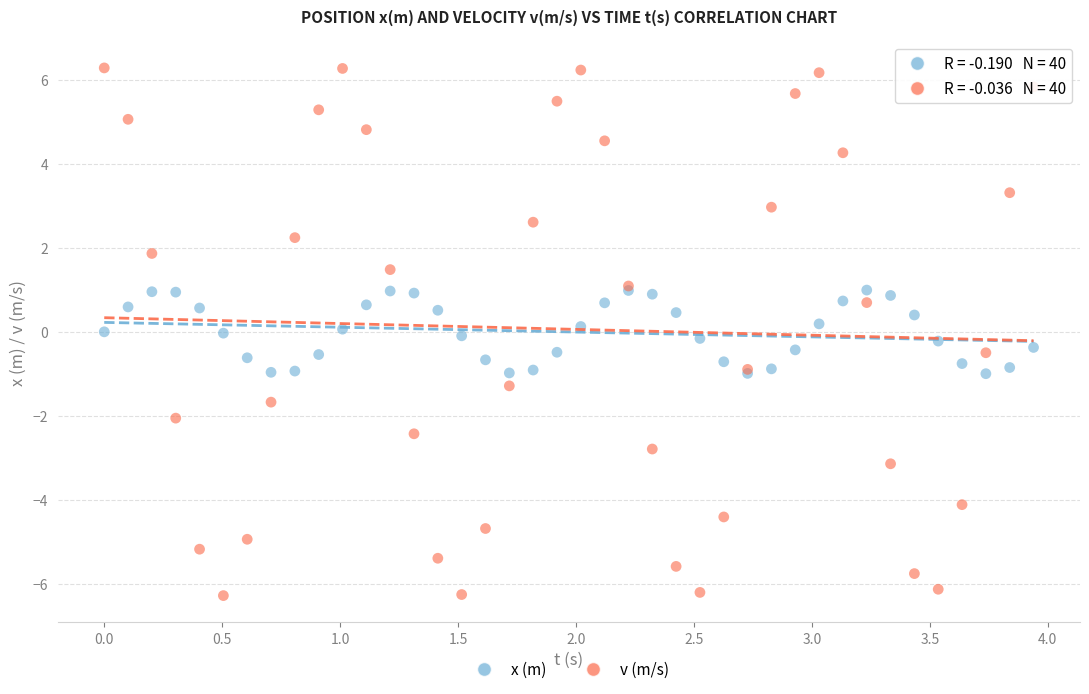

What are all the series names shown in the legend?

x (m), v (m/s)